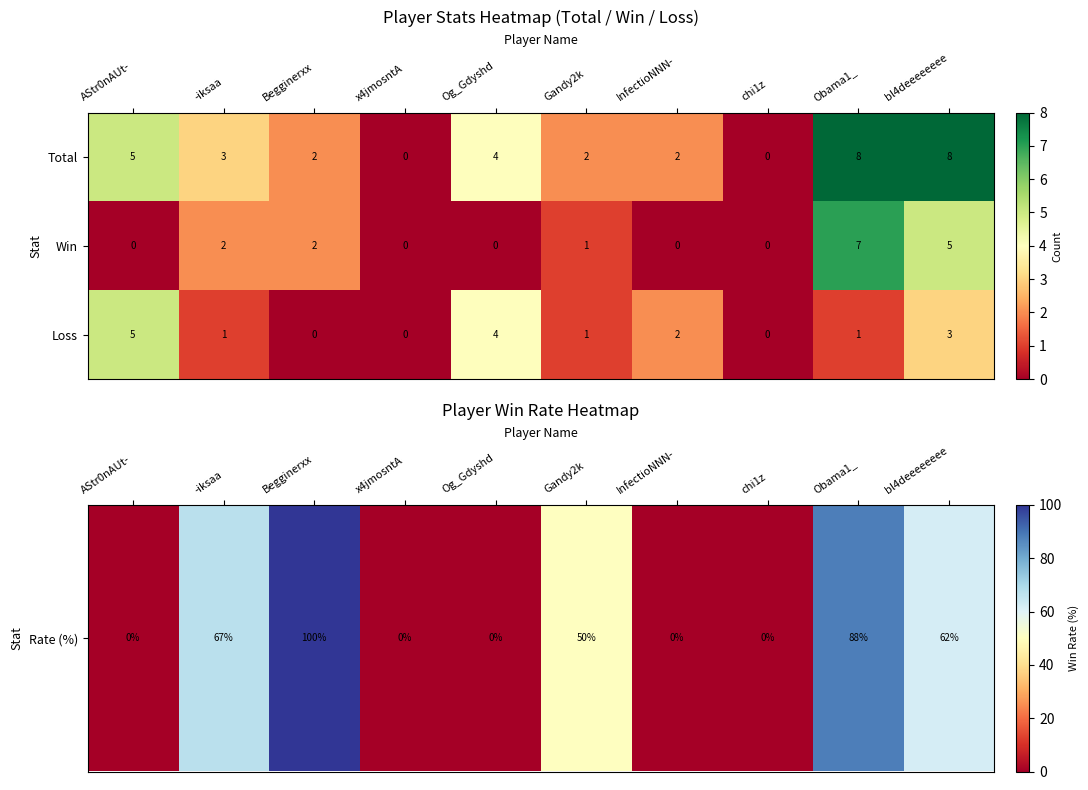

How many series are shown in this chart?

3